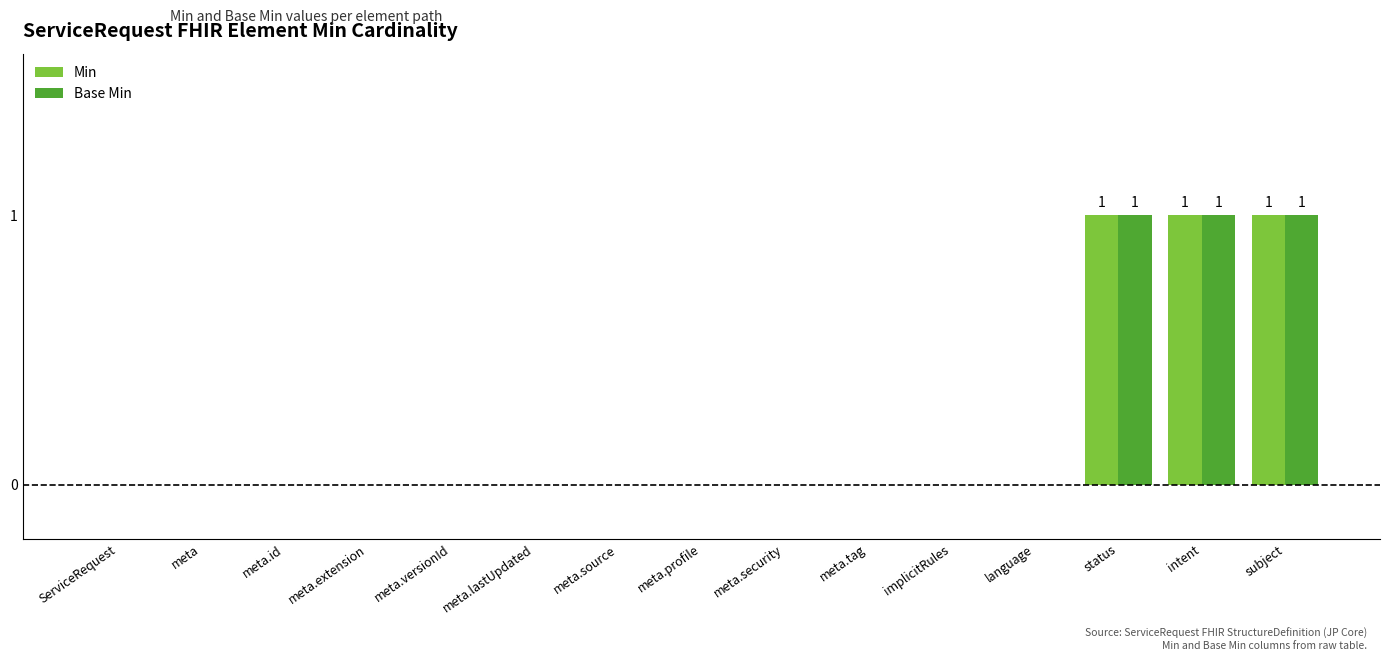

How many groups of bars are there?

15